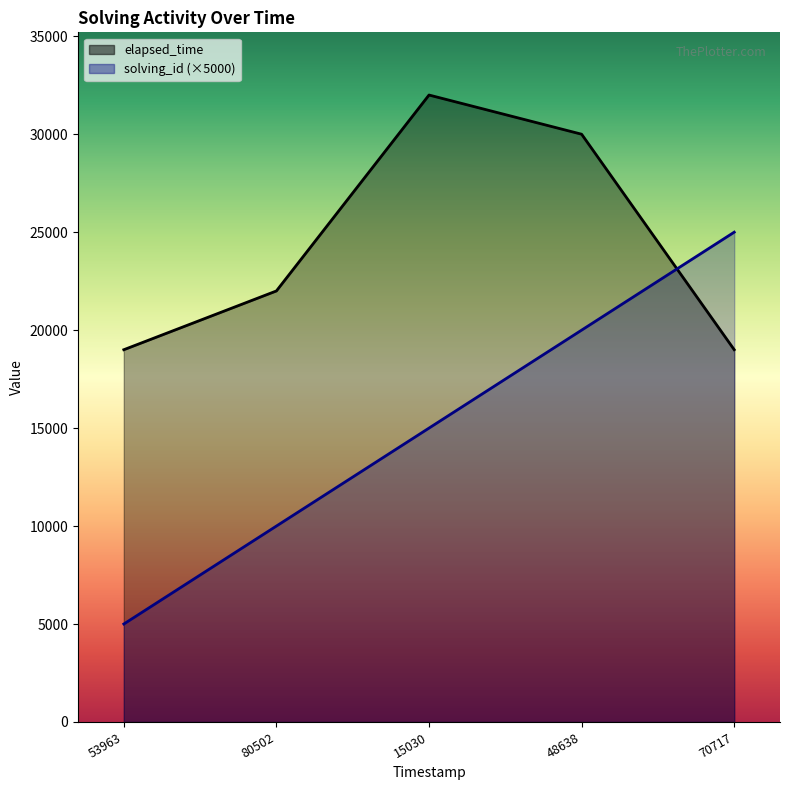

What is the sum of all solving_id values?

75000